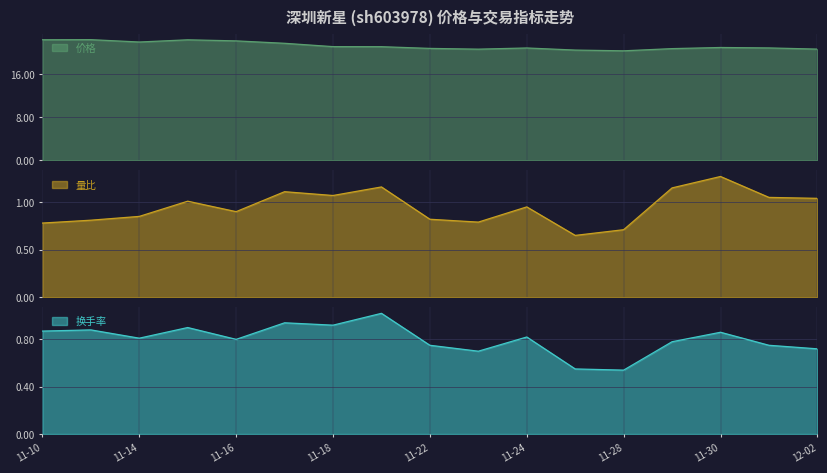

What is the difference between the 价格 values at 2022-11-14 and 2022-11-15?

0.4